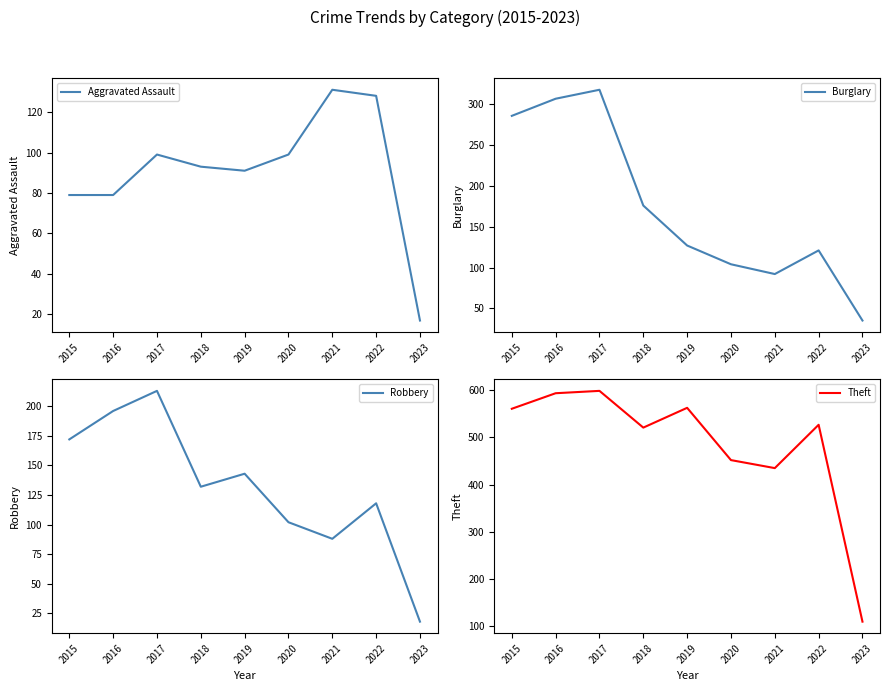

At which label does Aggravated Assault first exceed 93?

2017